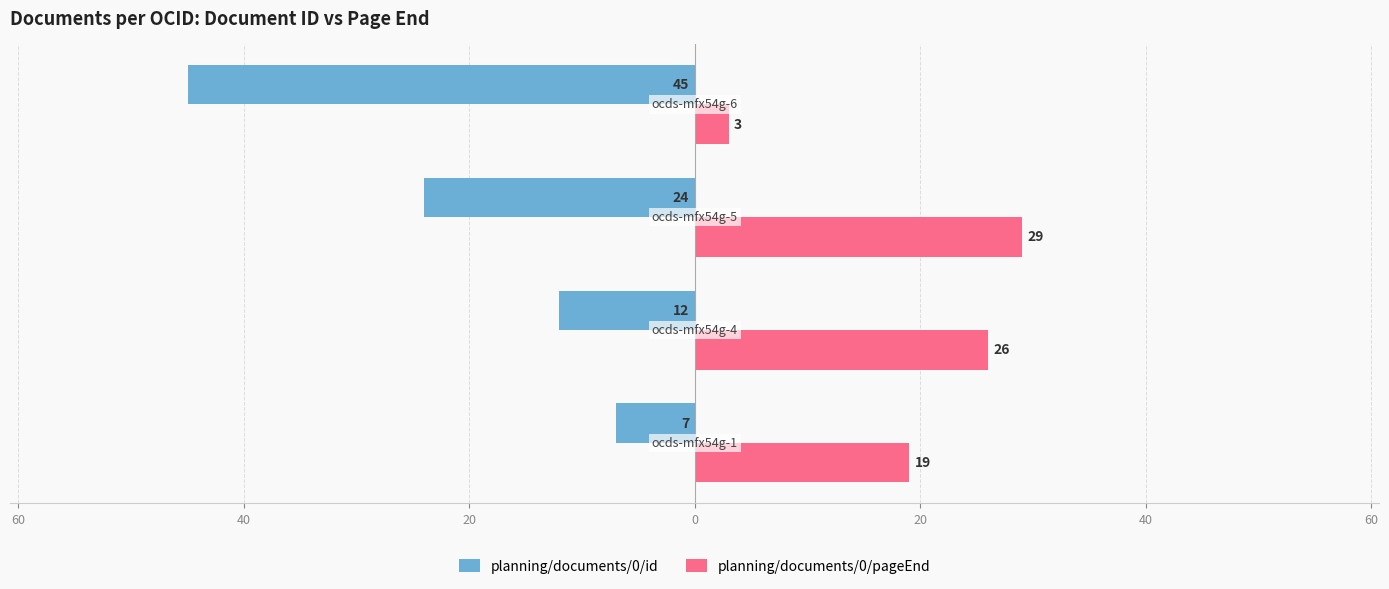

What are all the series names shown in the legend?

planning/documents/0/id, planning/documents/0/pageEnd